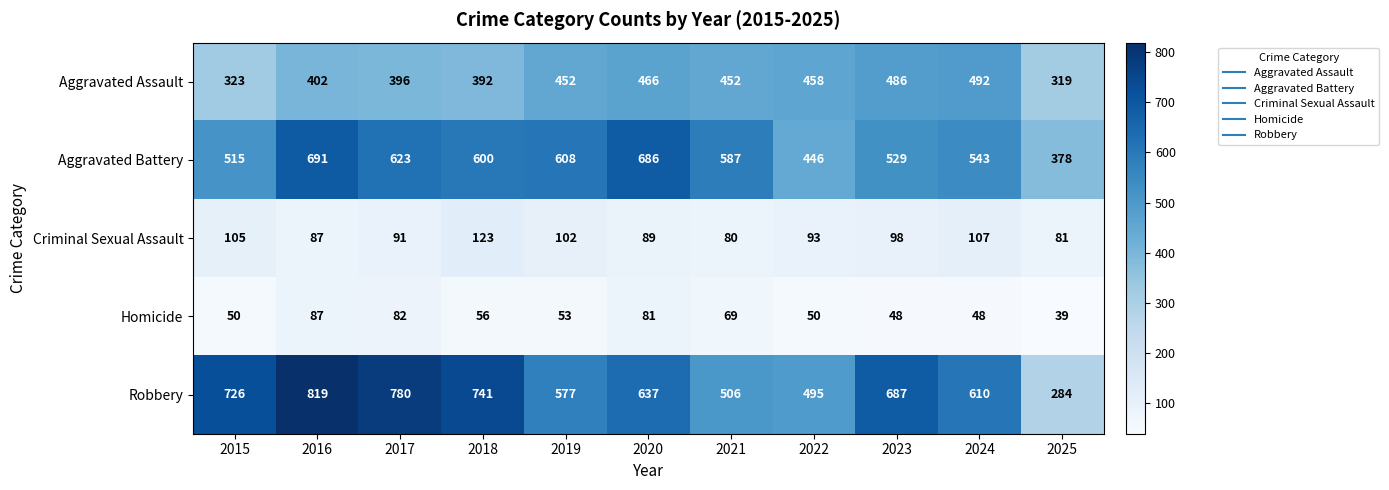

What is the average value of the Aggravated Battery series?

564